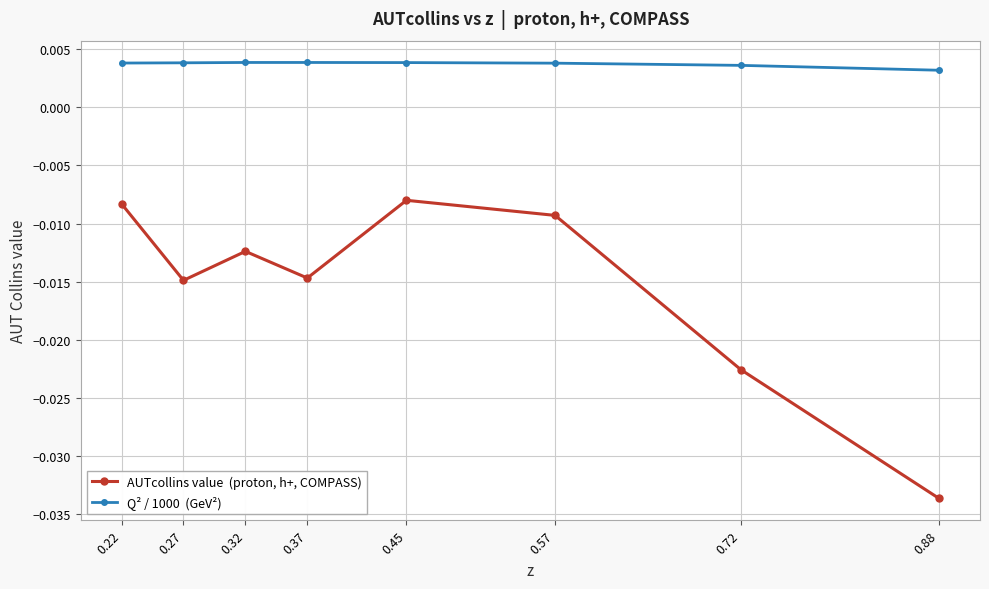

At which category does the chart reach its minimum across all series?

0.88